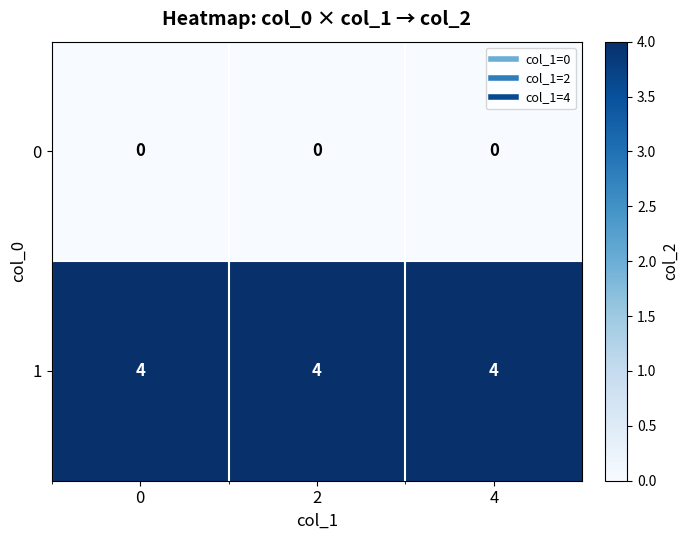

What is the spread (max minus min) of values at 4?

4